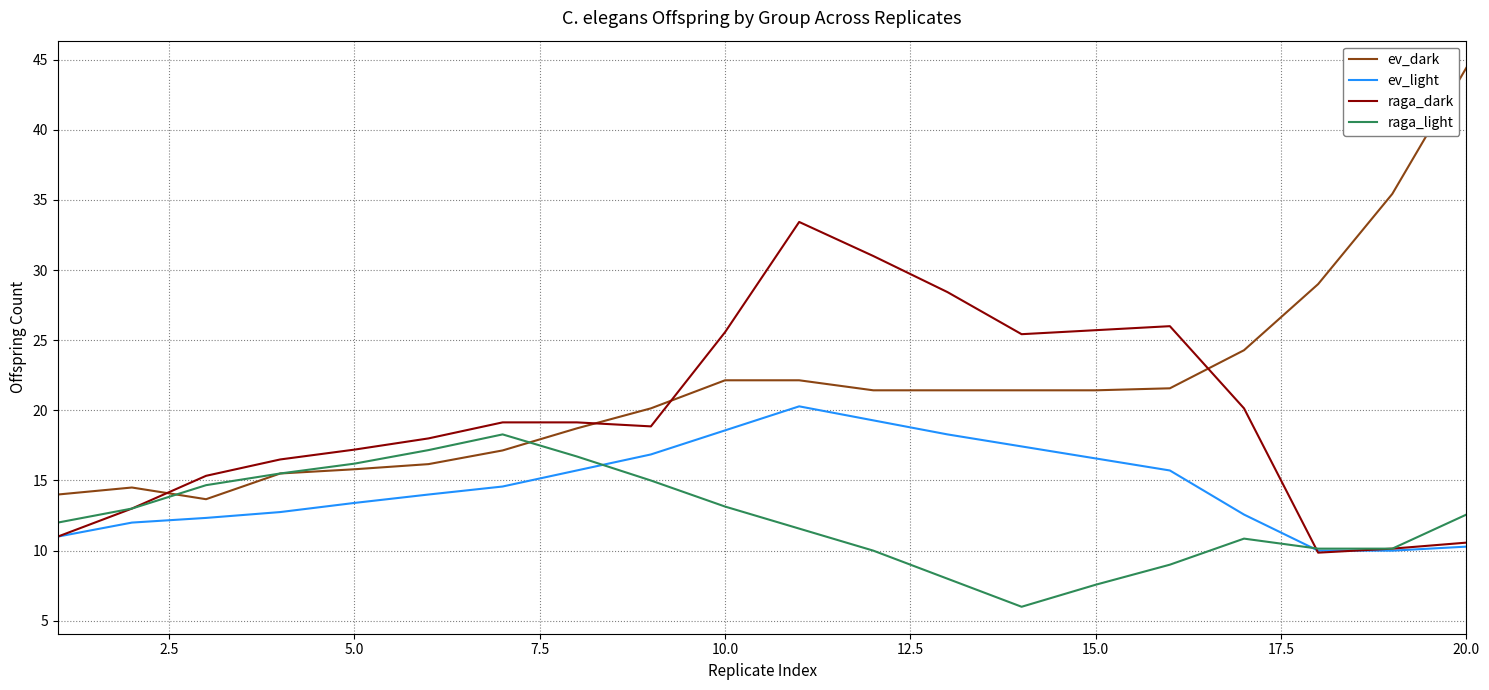

Which series has the largest range (max minus min)?

ev_dark